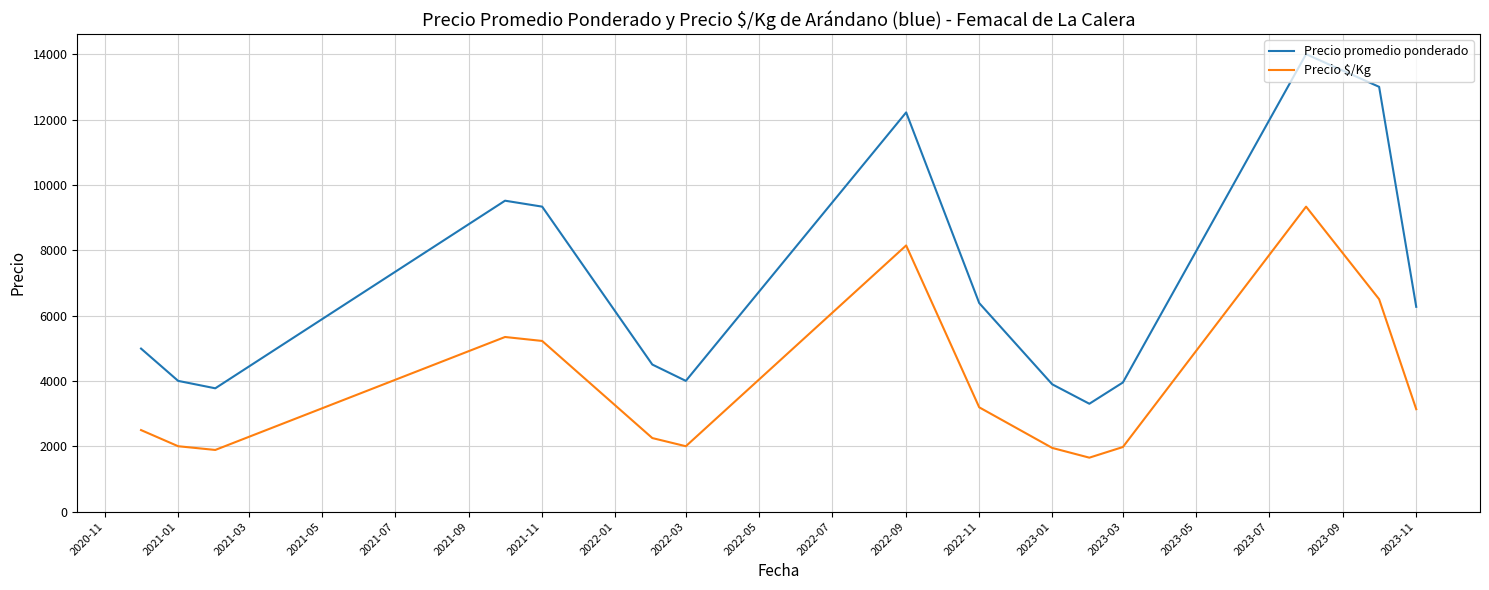

Which series has the largest range (max minus min)?

Precio promedio ponderado